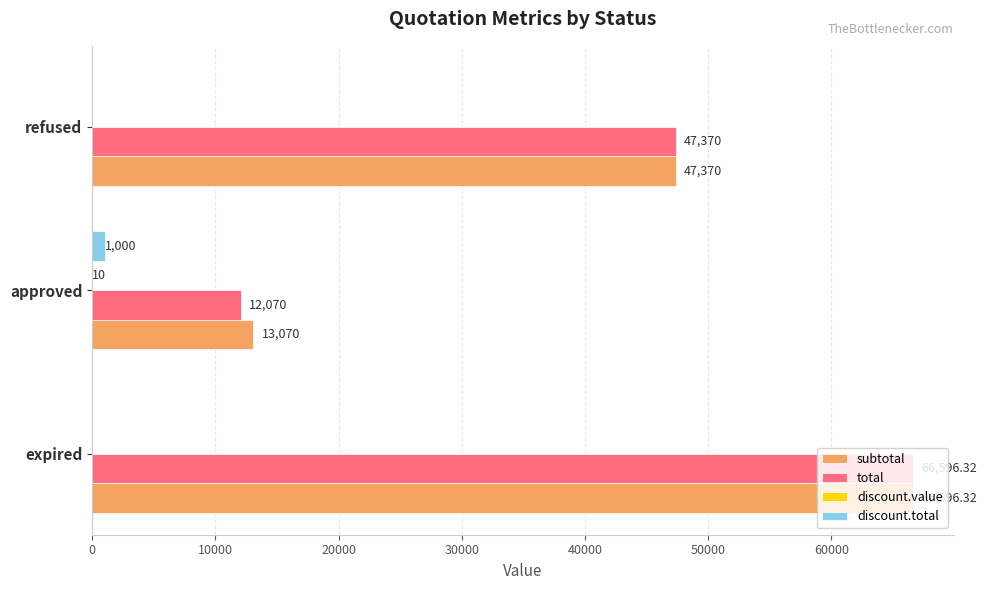

Between approved and refused, which series saw the biggest shift?

total